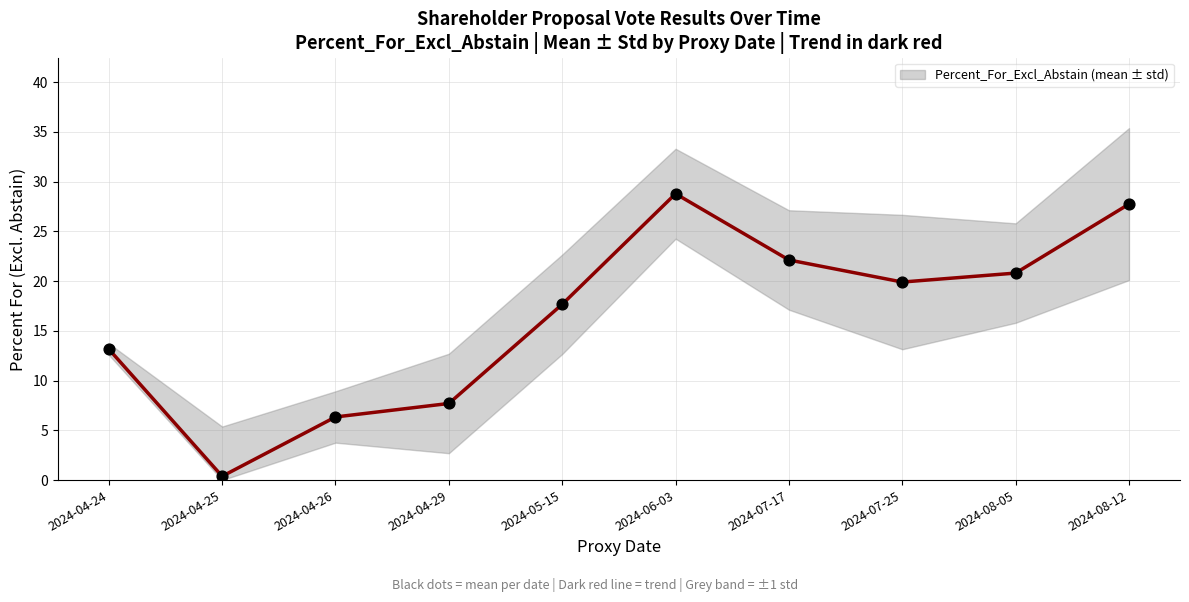

Between 2024-04-25 and 2024-04-24, which is larger?

2024-04-24